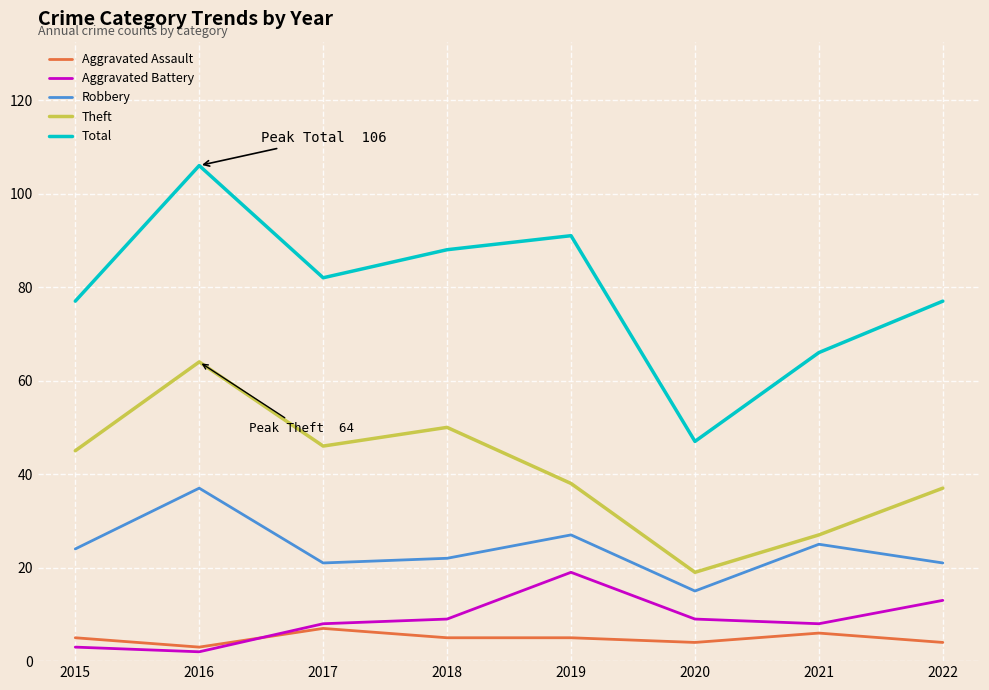

What are all the series names shown in the legend?

Aggravated Assault, Aggravated Battery, Robbery, Theft, Total